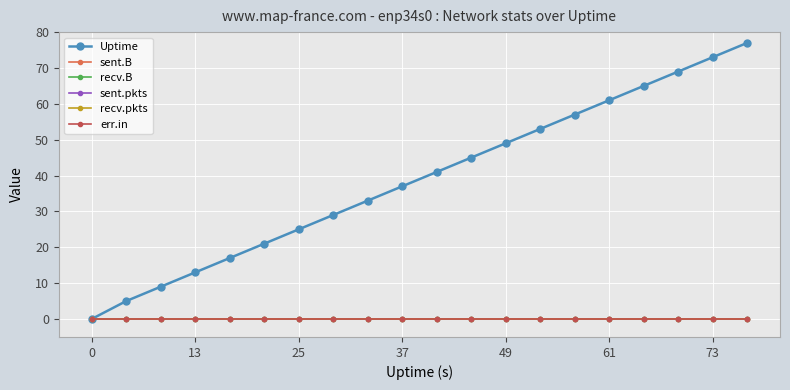

Does the chart have visible grid lines?

Yes